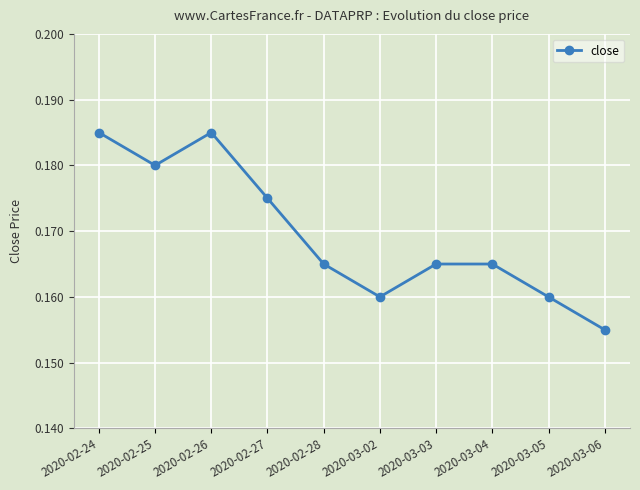

What is the label of the 8th point from the right?

2020-02-26